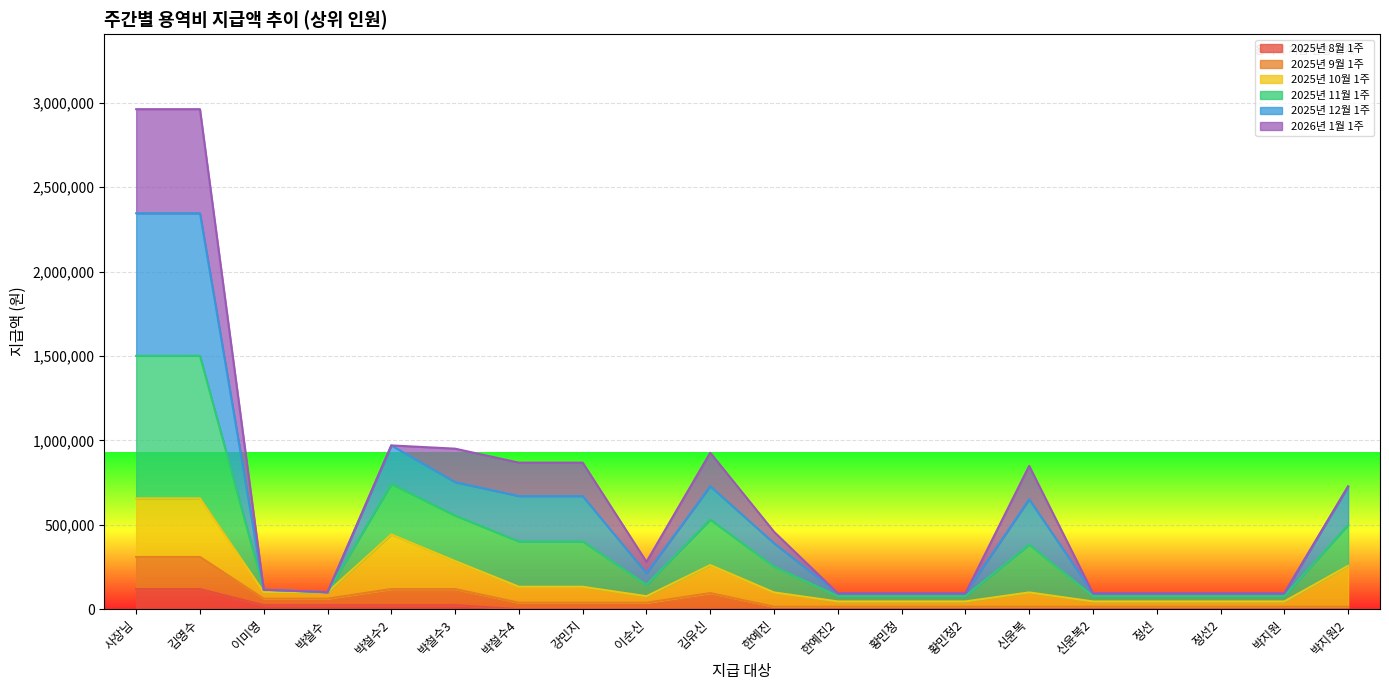

The 2025년 12월 1주 series shows 752900 at 박철수3. True or false?

True